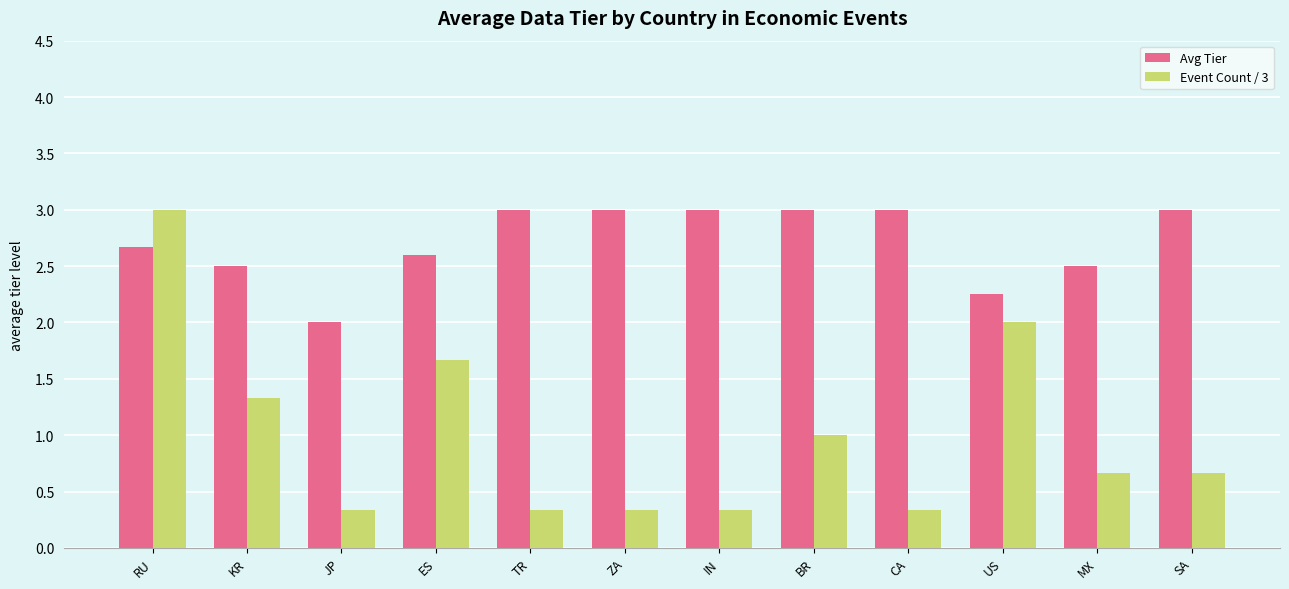

The value of Avg Tier at ES is 2.6. True or false?

True